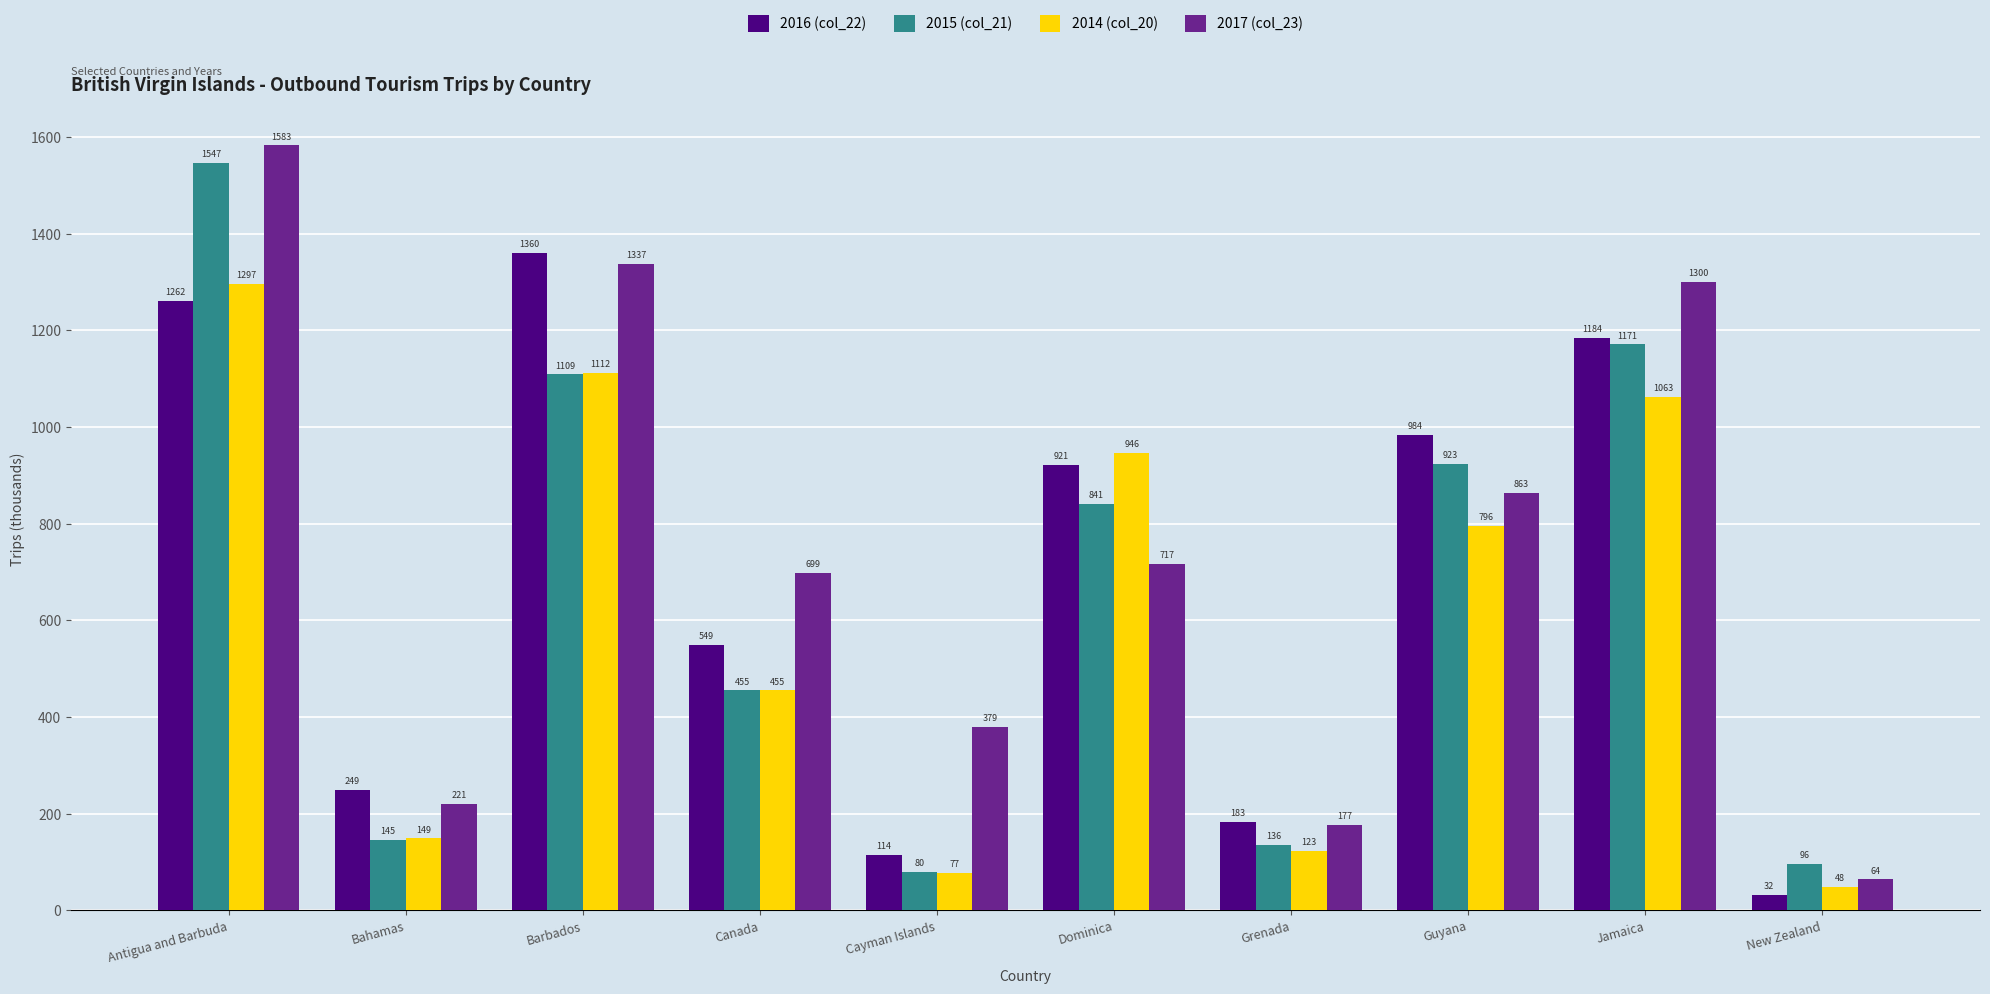

What is the maximum value shown in the chart?

1583